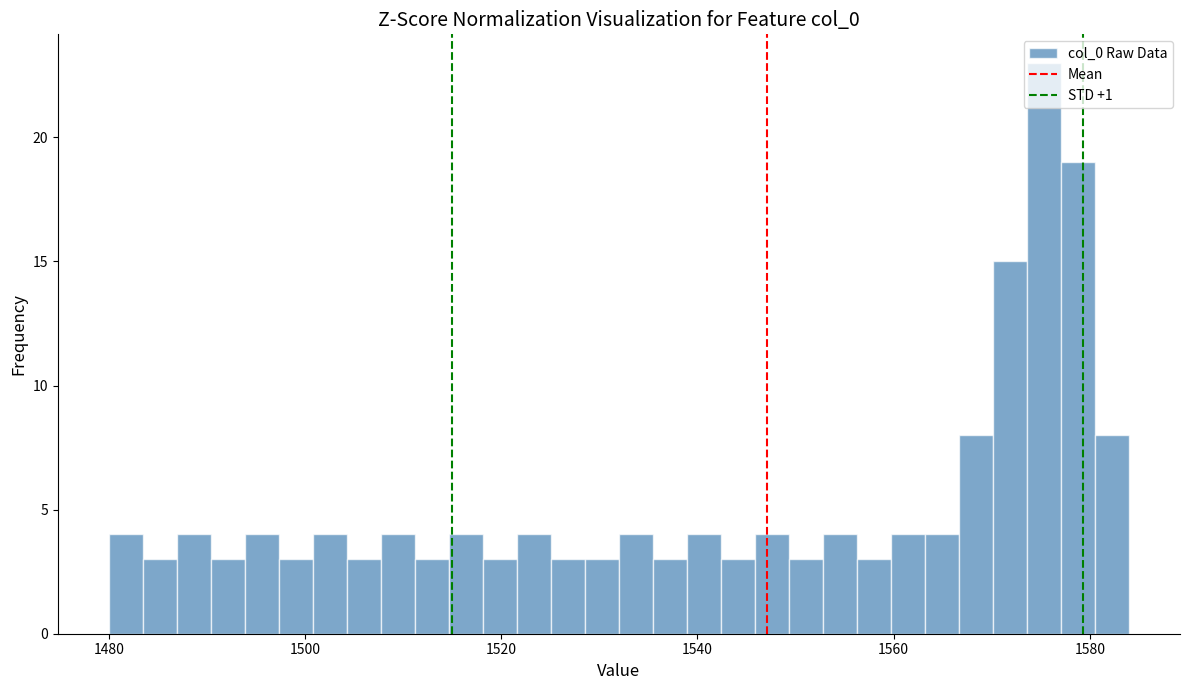

Around what value on the x-axis is the tallest bar? Give the approximate position of its centre, as read against the axis.

1576